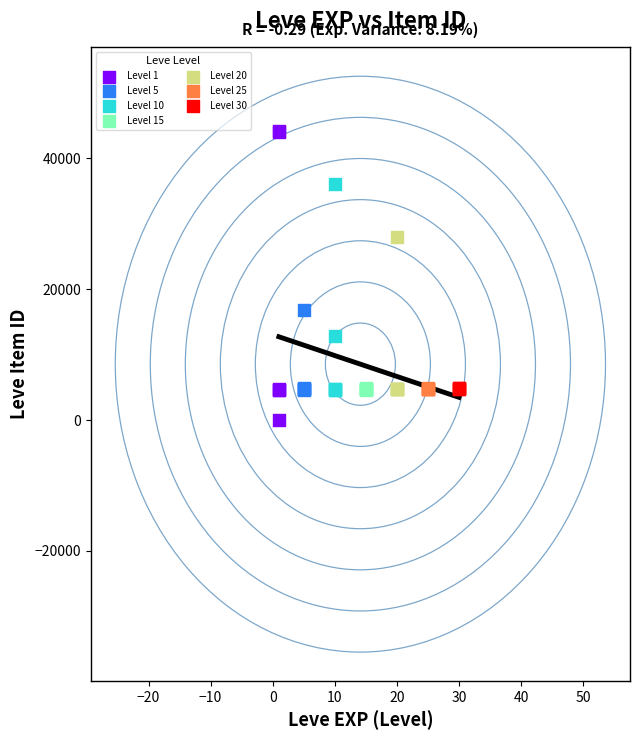

Which series reaches the minimum Y coordinate?

Level 1